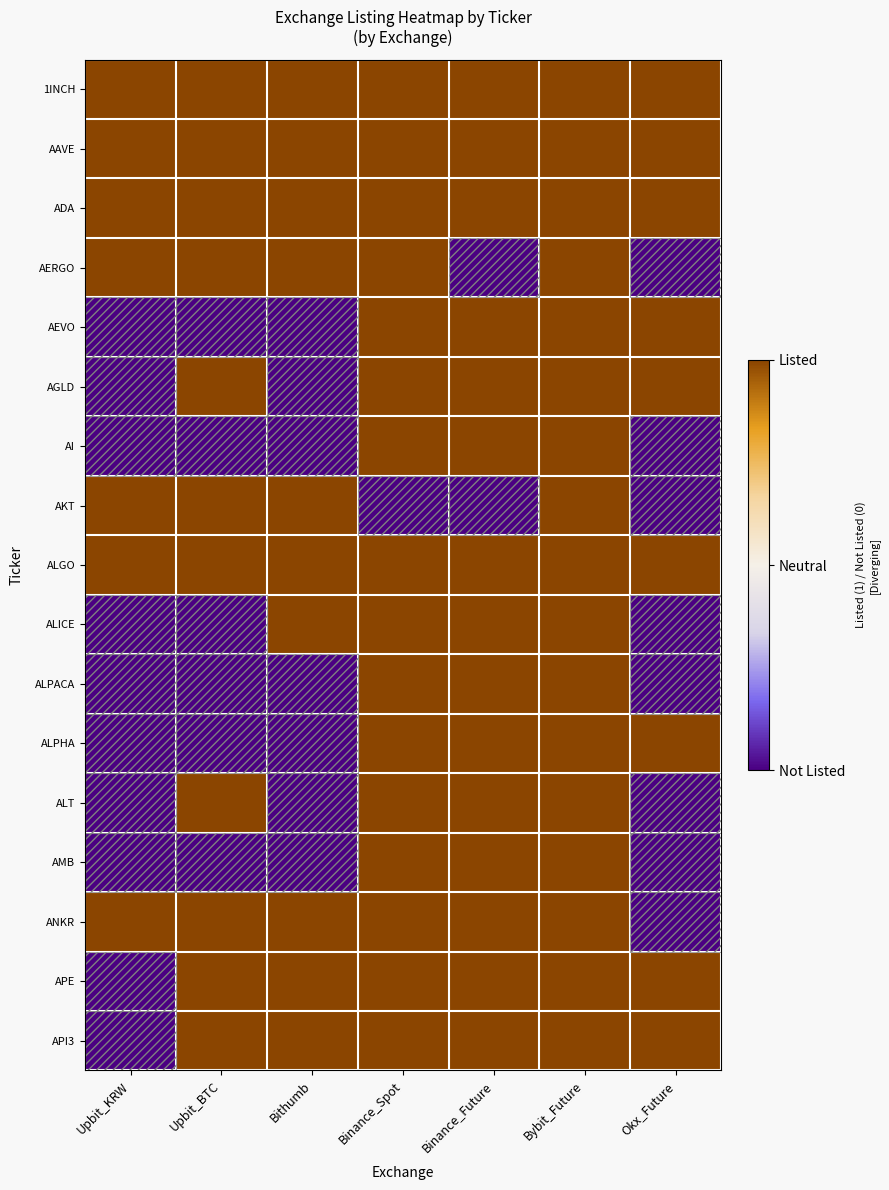

Which series has the largest range (max minus min)?

AERGO